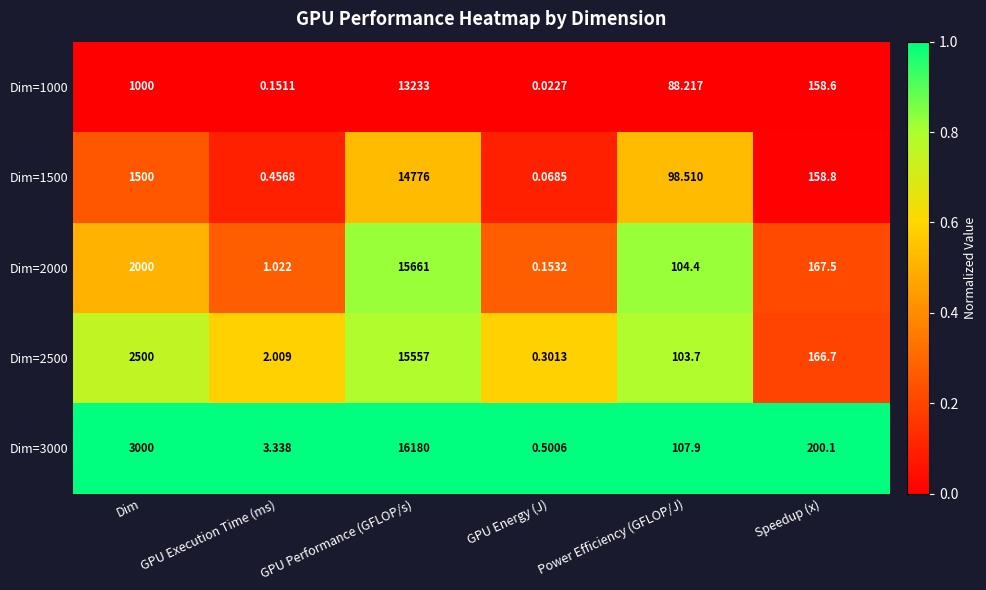

Which label corresponds to the smallest value in the chart?

GPU Energy (J)